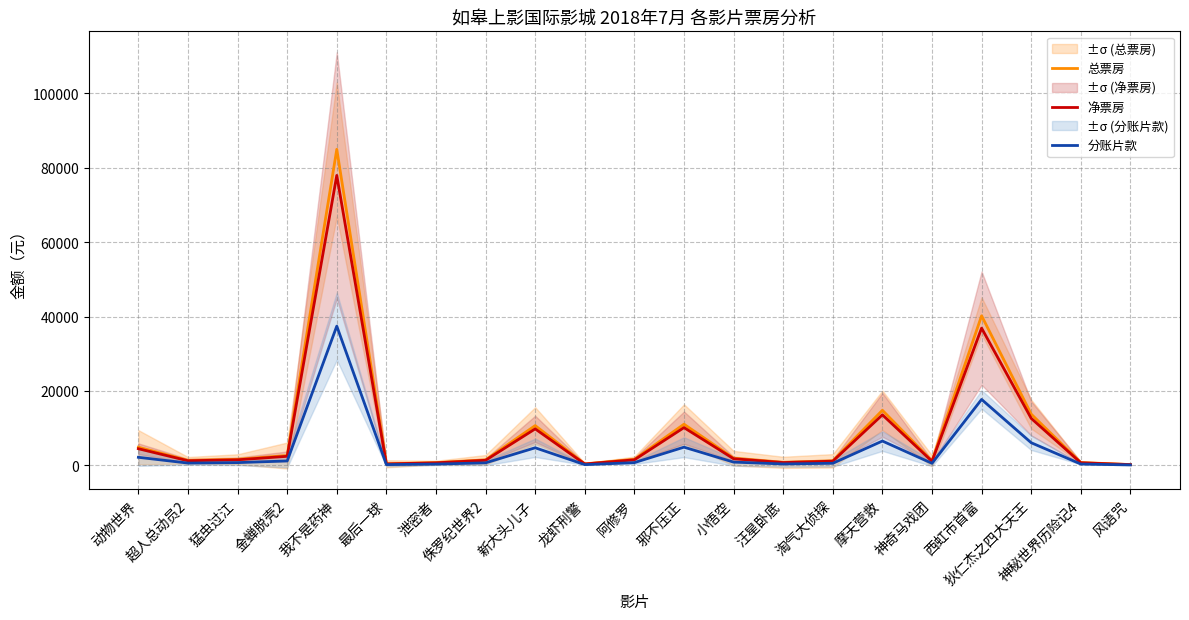

True or false: 净票房 has a value of 27223.2 at 我不是药神.

False